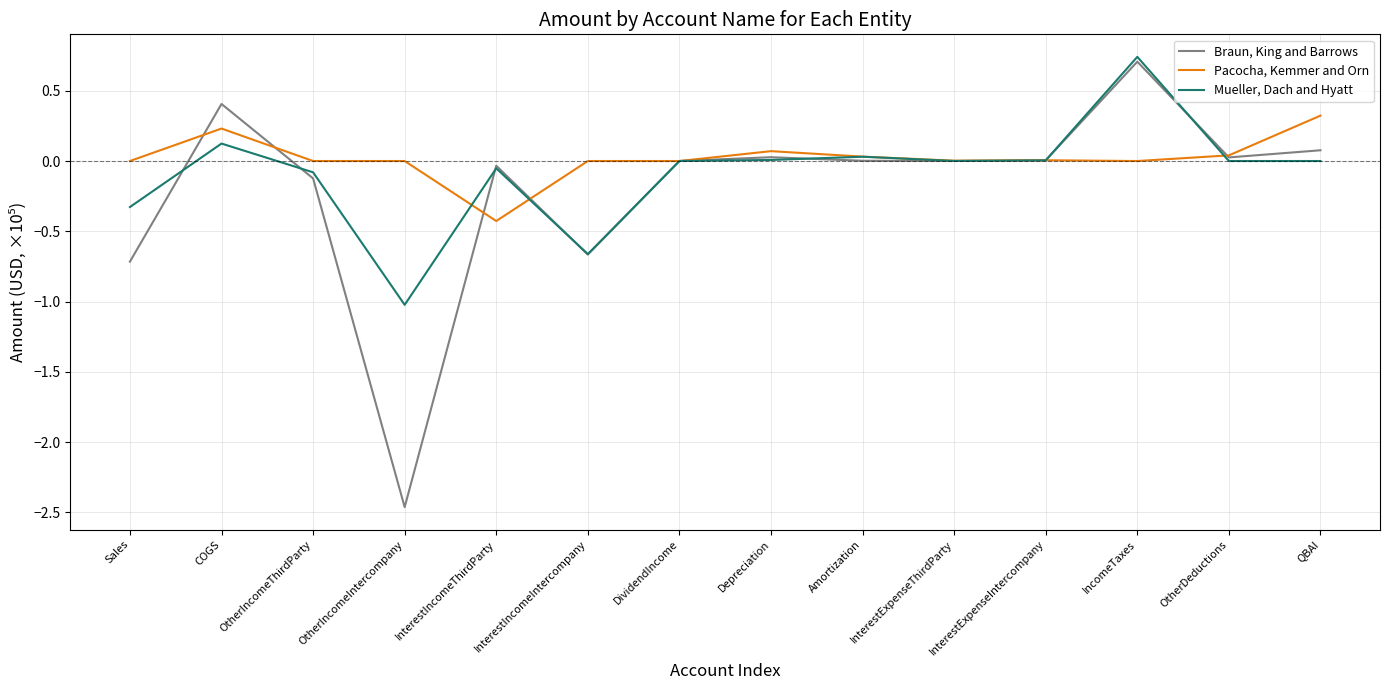

Between InterestExpenseThirdParty and QBAI, which series saw the biggest shift?

Pacocha, Kemmer and Orn